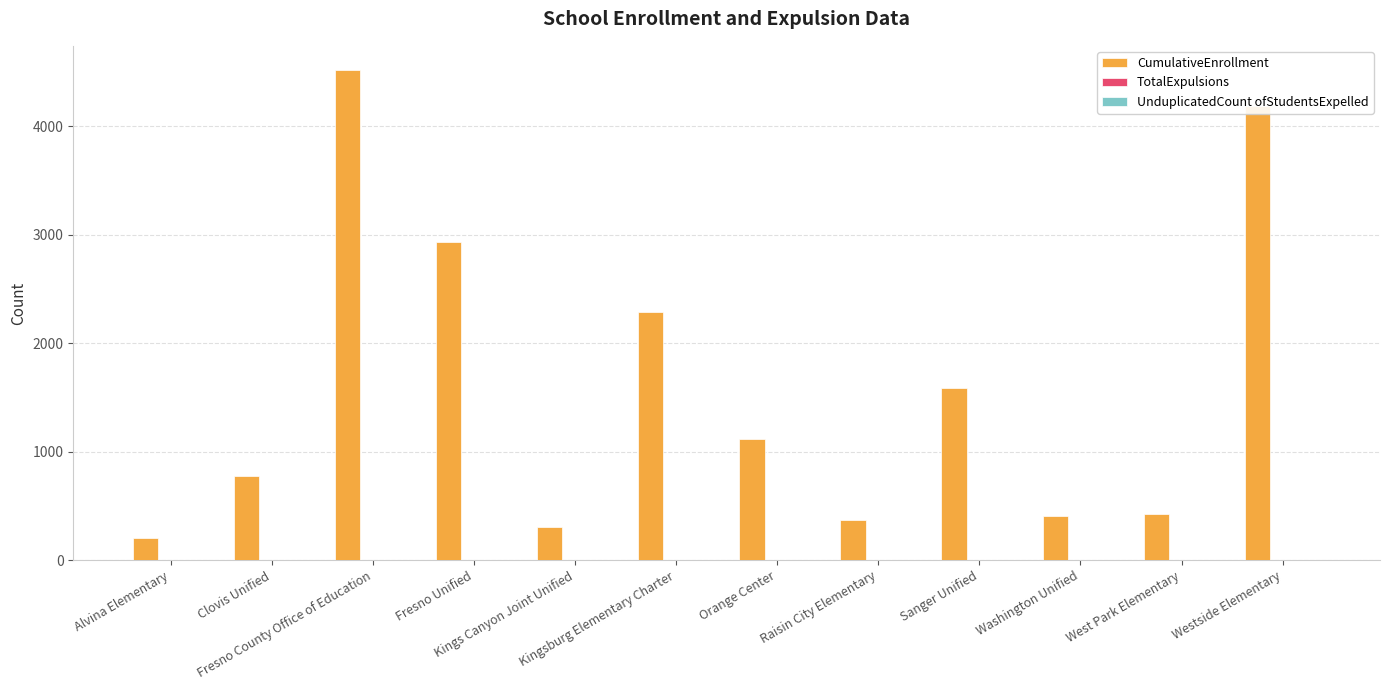

Which series has the largest total across all categories?

CumulativeEnrollment